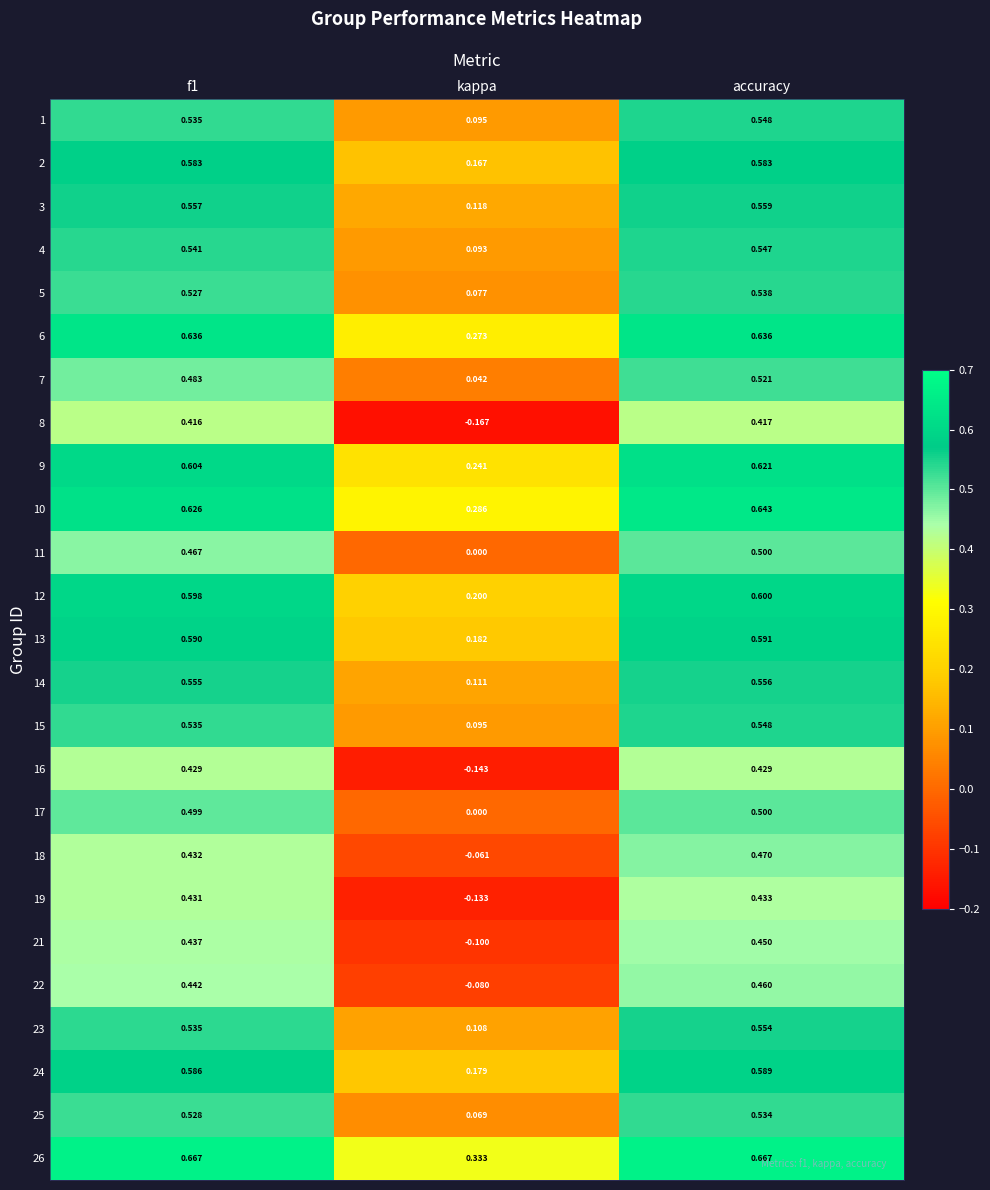

At which category is the sum across all series the highest?

accuracy